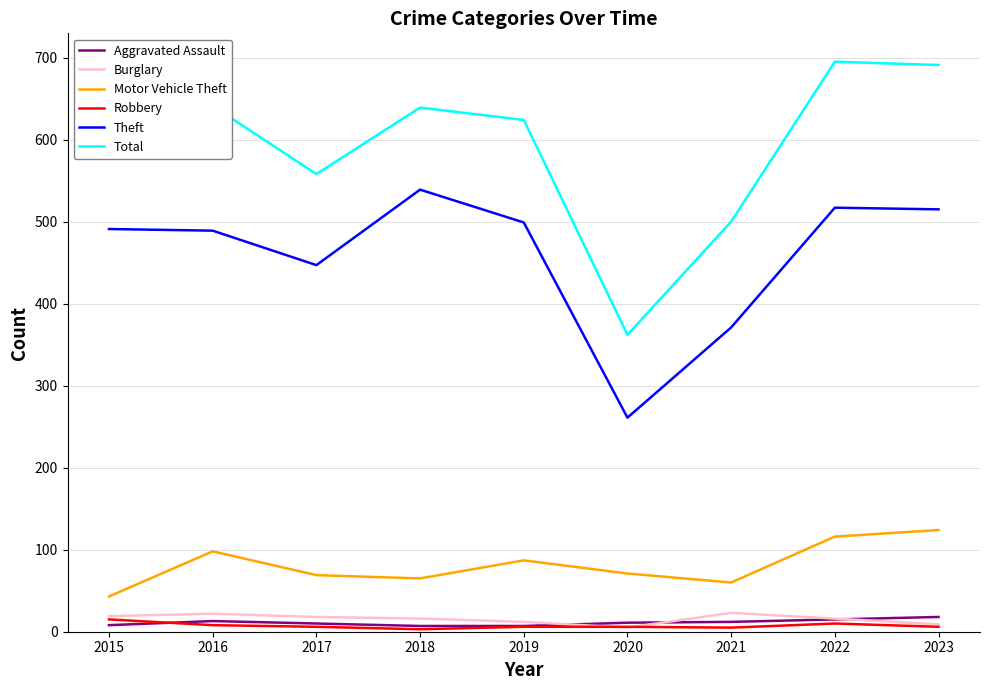

Read the Theft value at 2016, to the nearest 50.

500